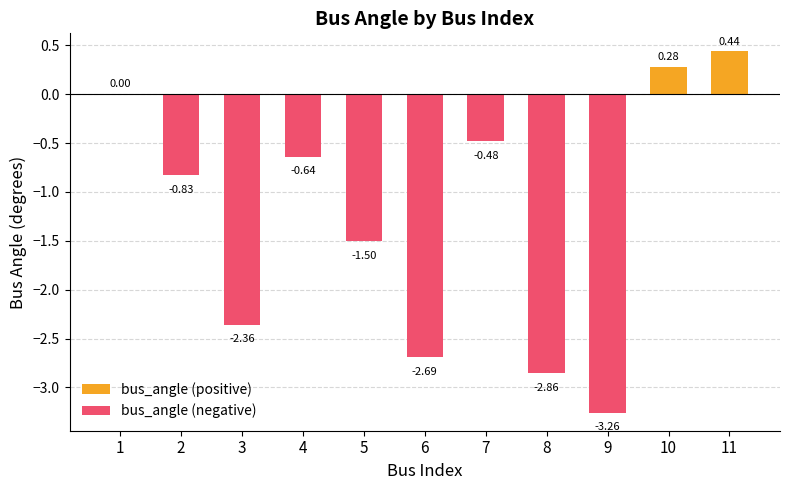

How many values in bus_angle (negative) are below zero?

8